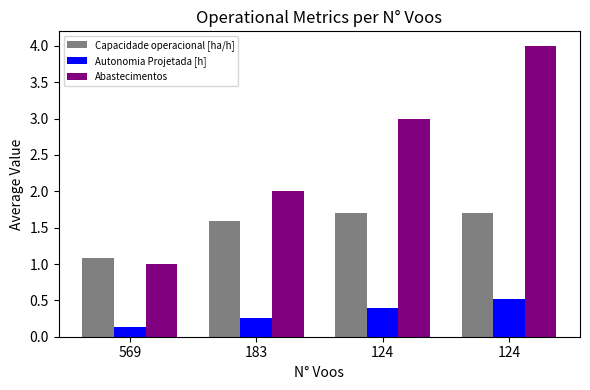

How many series are shown in this chart?

3